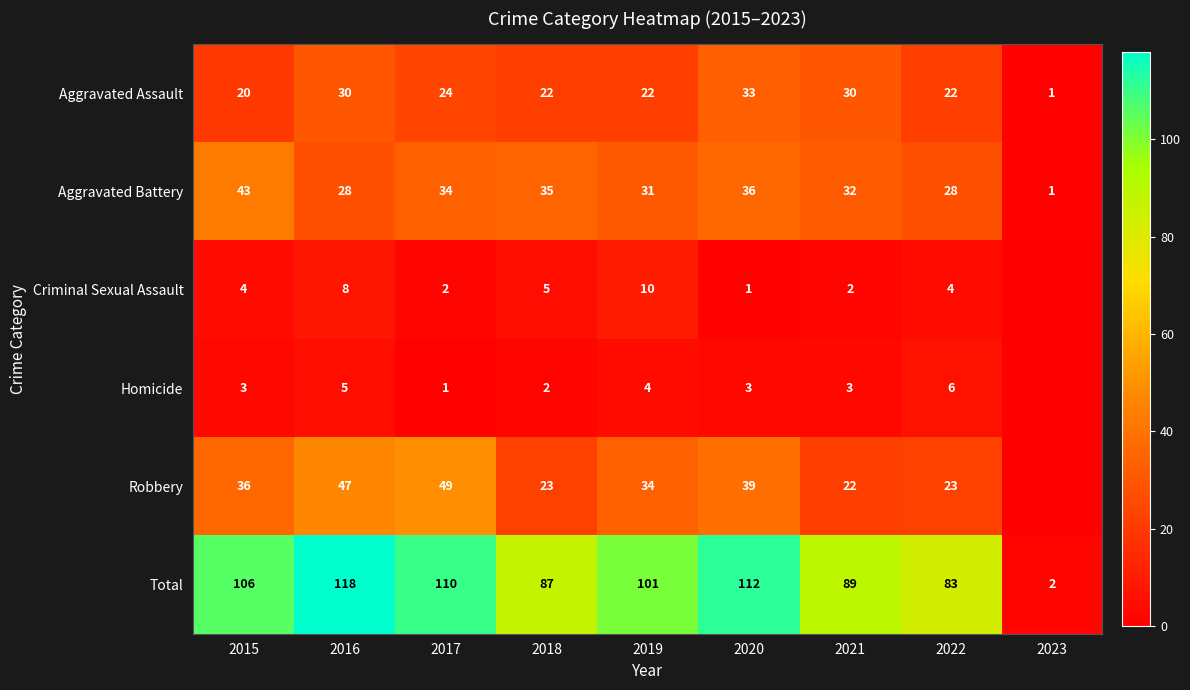

Which series changed the most between 2015 and 2020?

Aggravated Assault